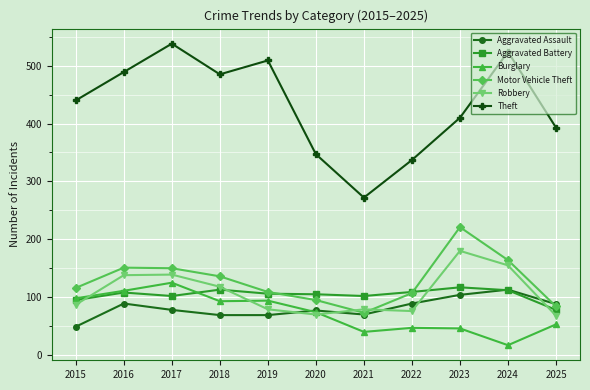

At which category does Theft reach its first local peak?

2017